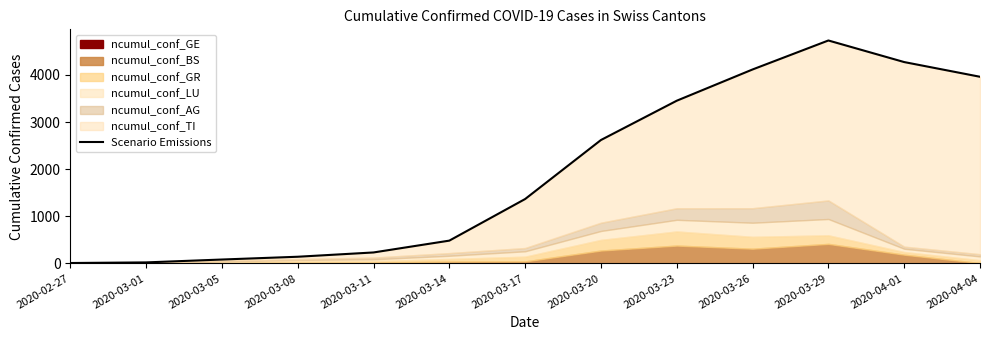

What is the minimum value shown in the chart?

9